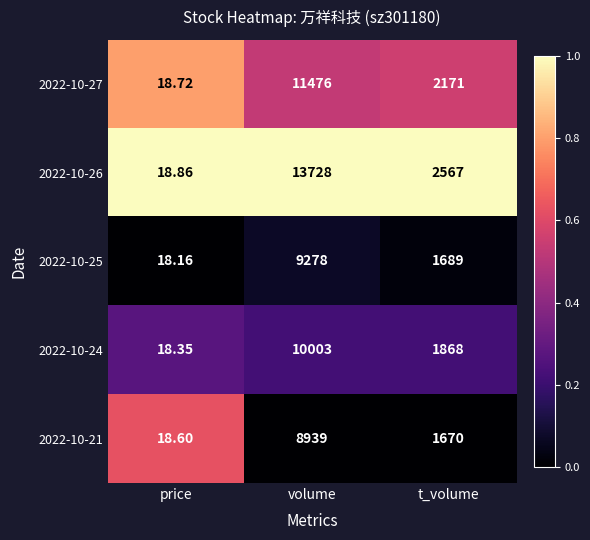

Which label corresponds to the largest value in the chart?

volume